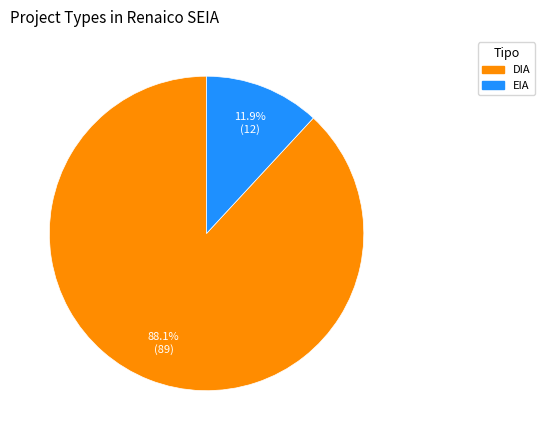

Which has a higher value, EIA or DIA?

DIA